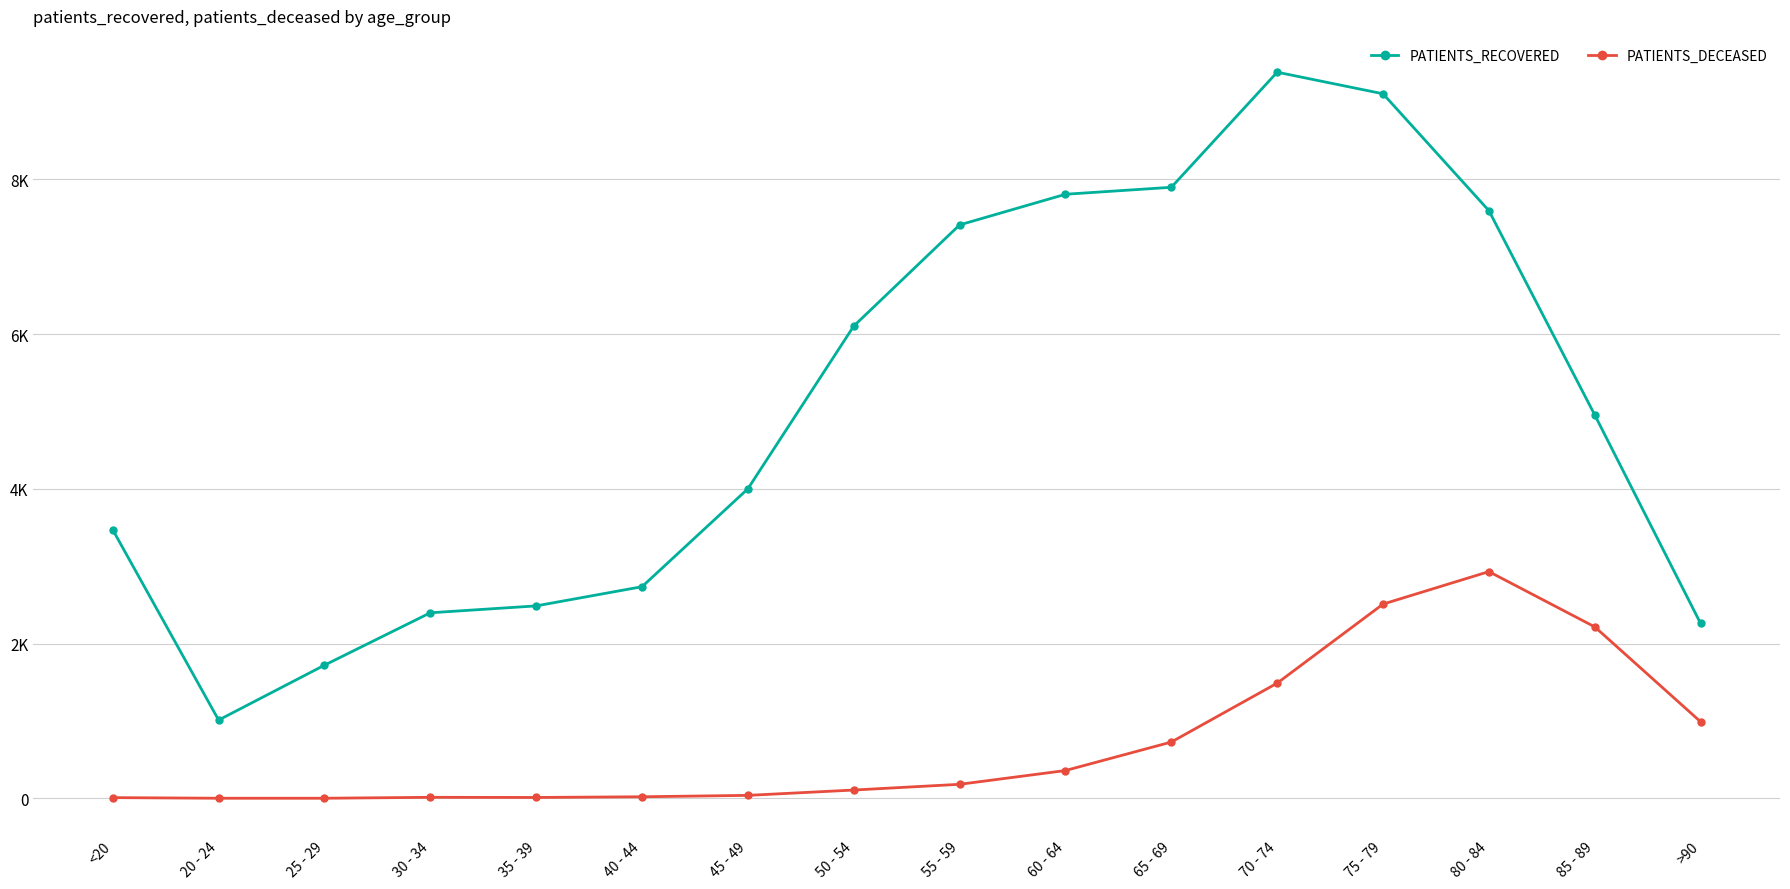

What is the minimum value shown in the chart?

3